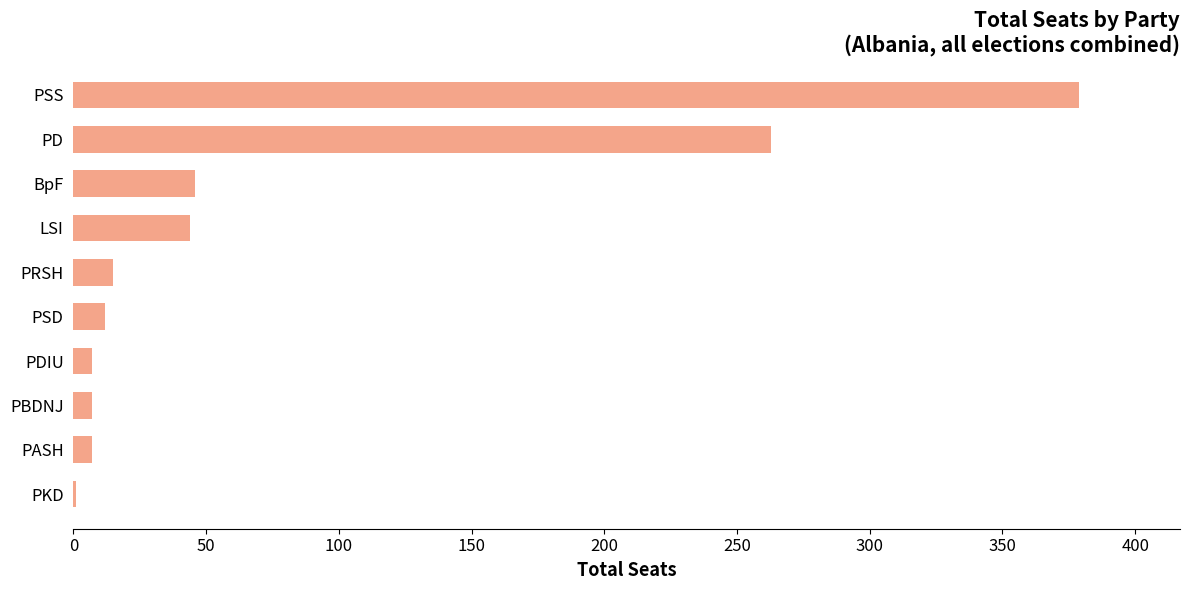

The value at LSI is 21. True or false?

False